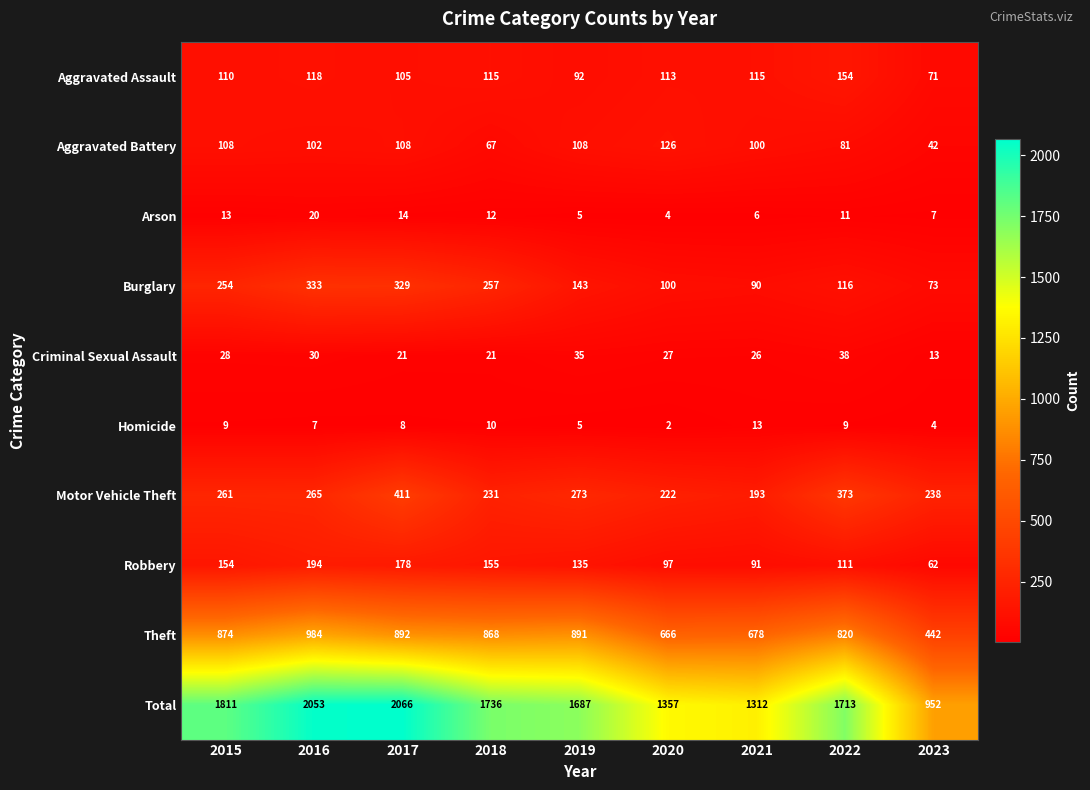

What is the spread (max minus min) of values at 2017?

2058